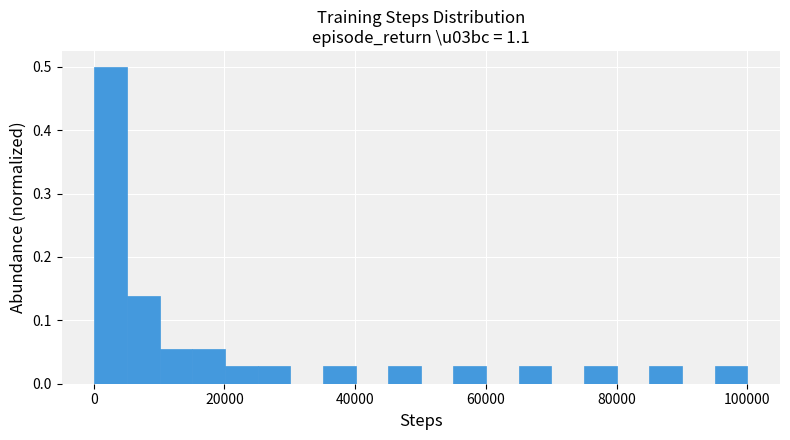

Around what value on the x-axis is the tallest bar? Give the approximate position of its centre, as read against the axis.

2000